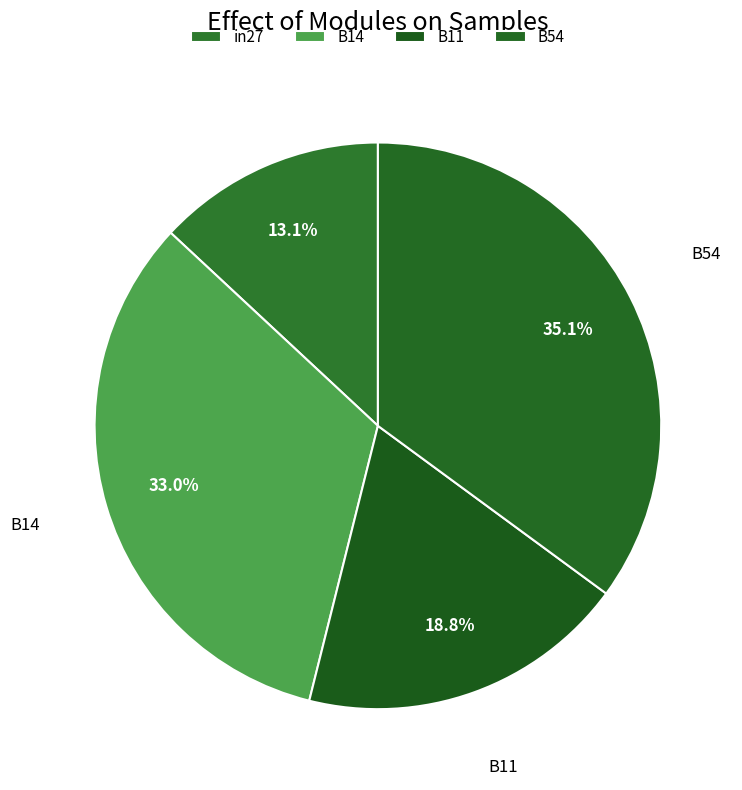

How many slices are in this pie chart?

4